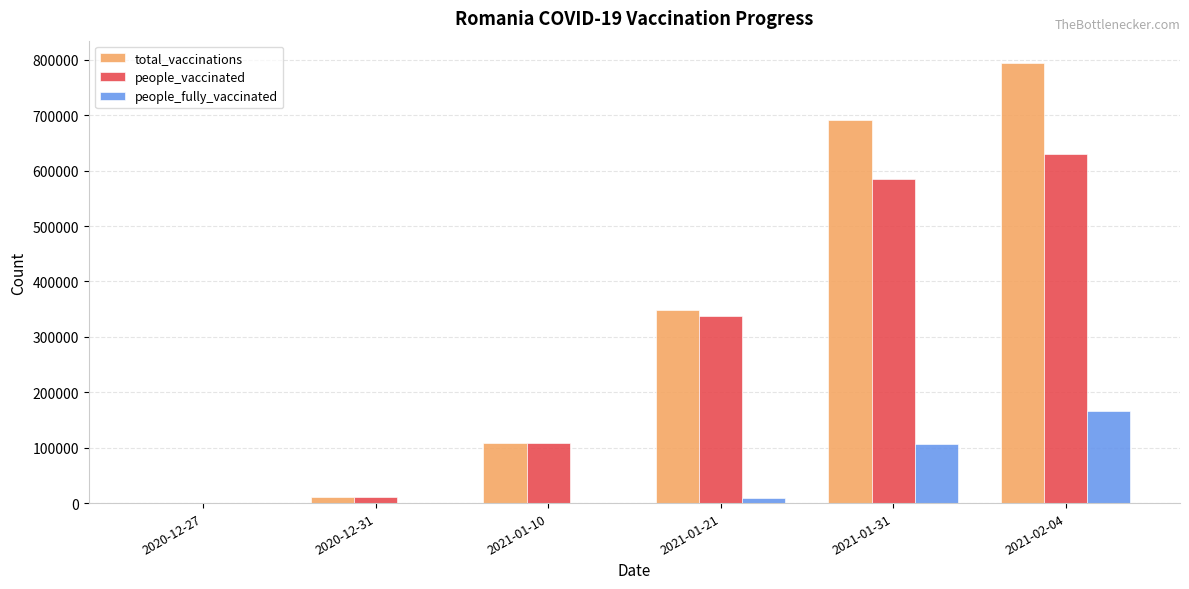

The value of people_fully_vaccinated at 2021-01-31 is 106196. True or false?

True